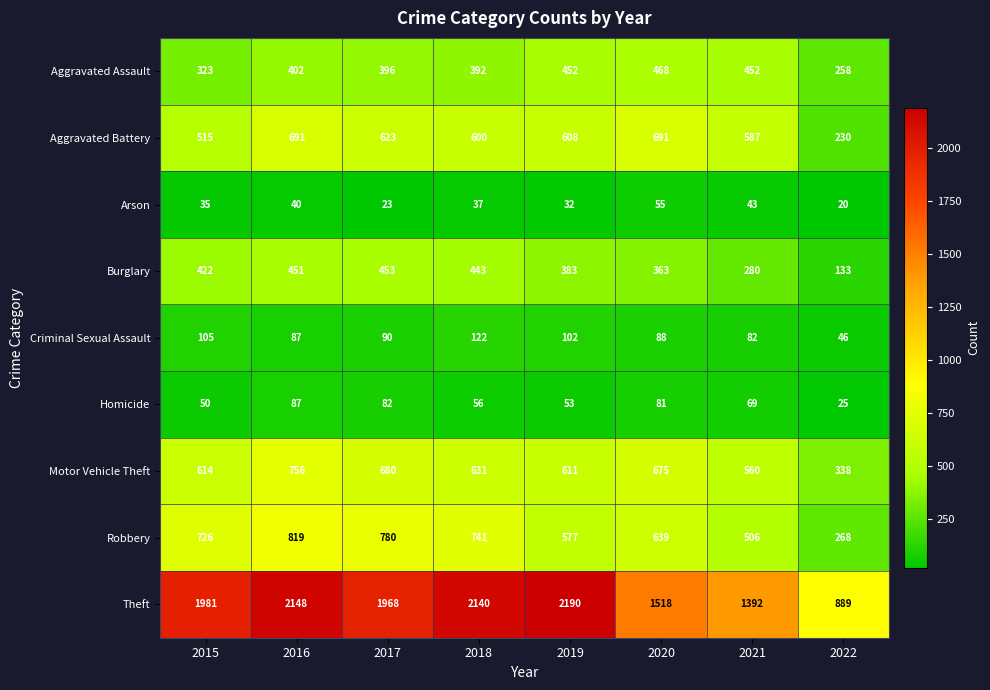

What is the difference between the highest and lowest values at 2016?

2108